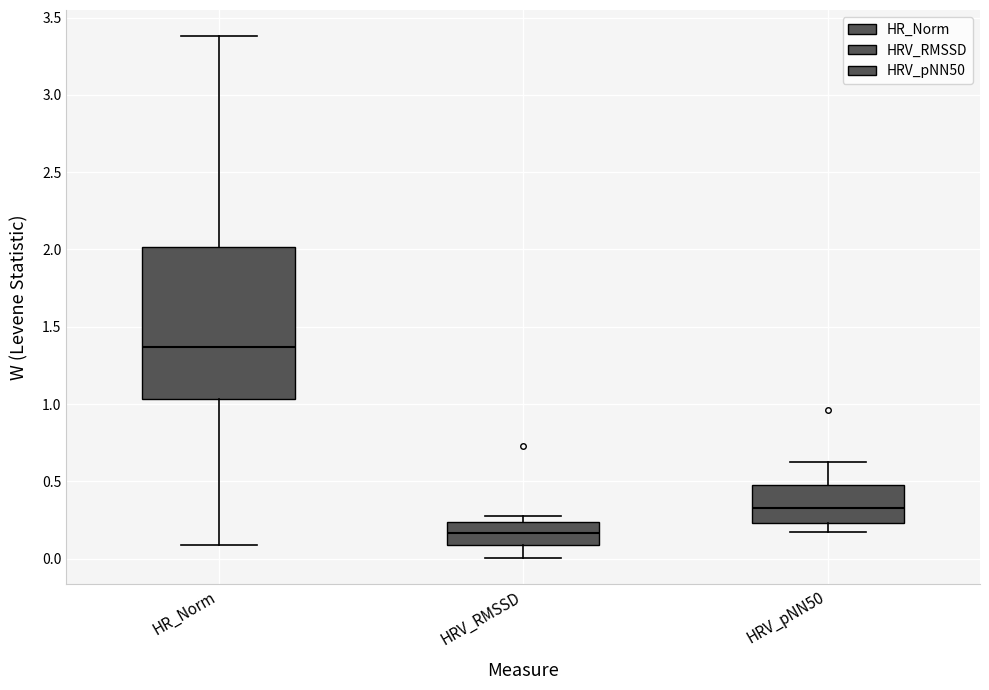

Where does the median line of the box for HR_Norm sit on the y-axis? The values are not printed on the chart, so give them approximately, as read against the axis.

1.35